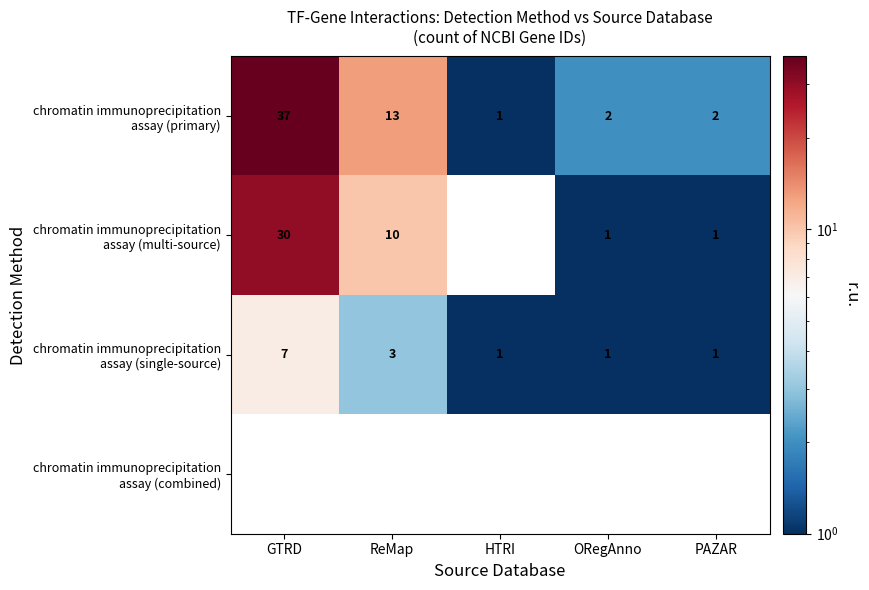

How many chromatin immunoprecipitation assay (single-source) values are between 1 and 3?

4